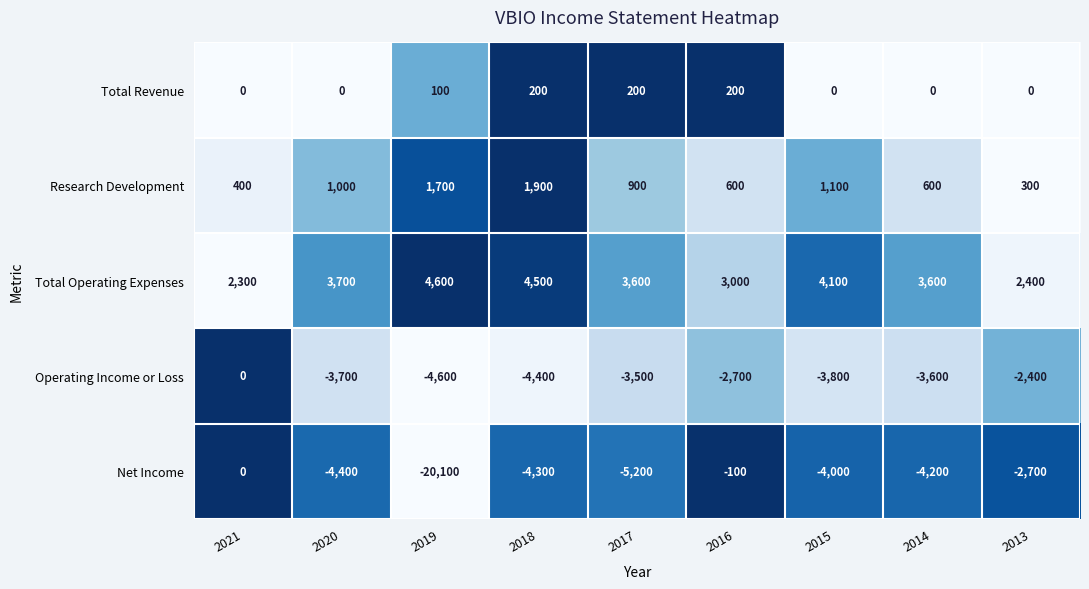

What value does the Research Development series have at 2016?

600